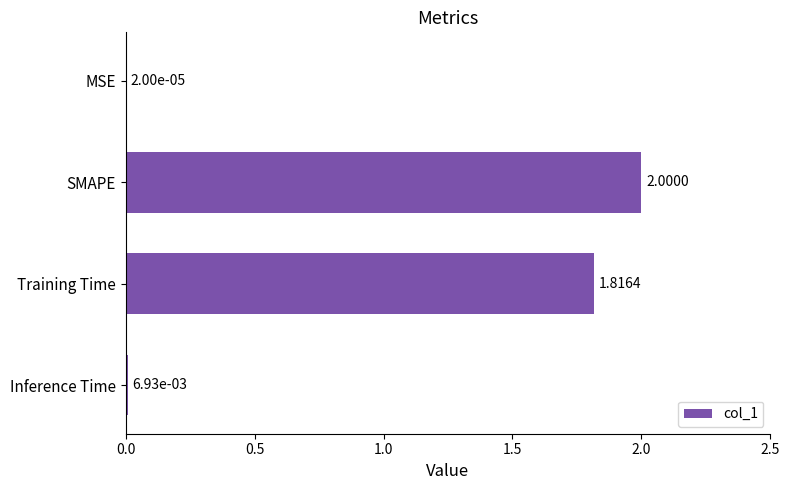

What is the change in value from Training Time to Inference Time?

-1.8